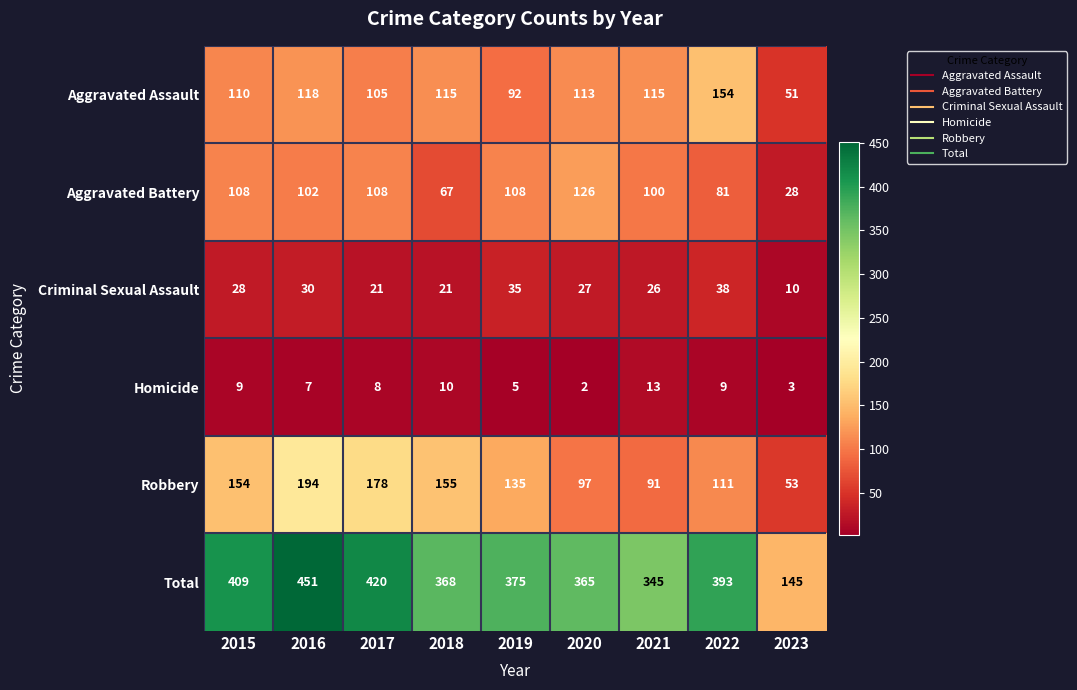

At 2020, list the series in order from smallest to largest.

Homicide, Criminal Sexual Assault, Robbery, Aggravated Assault, Aggravated Battery, Total